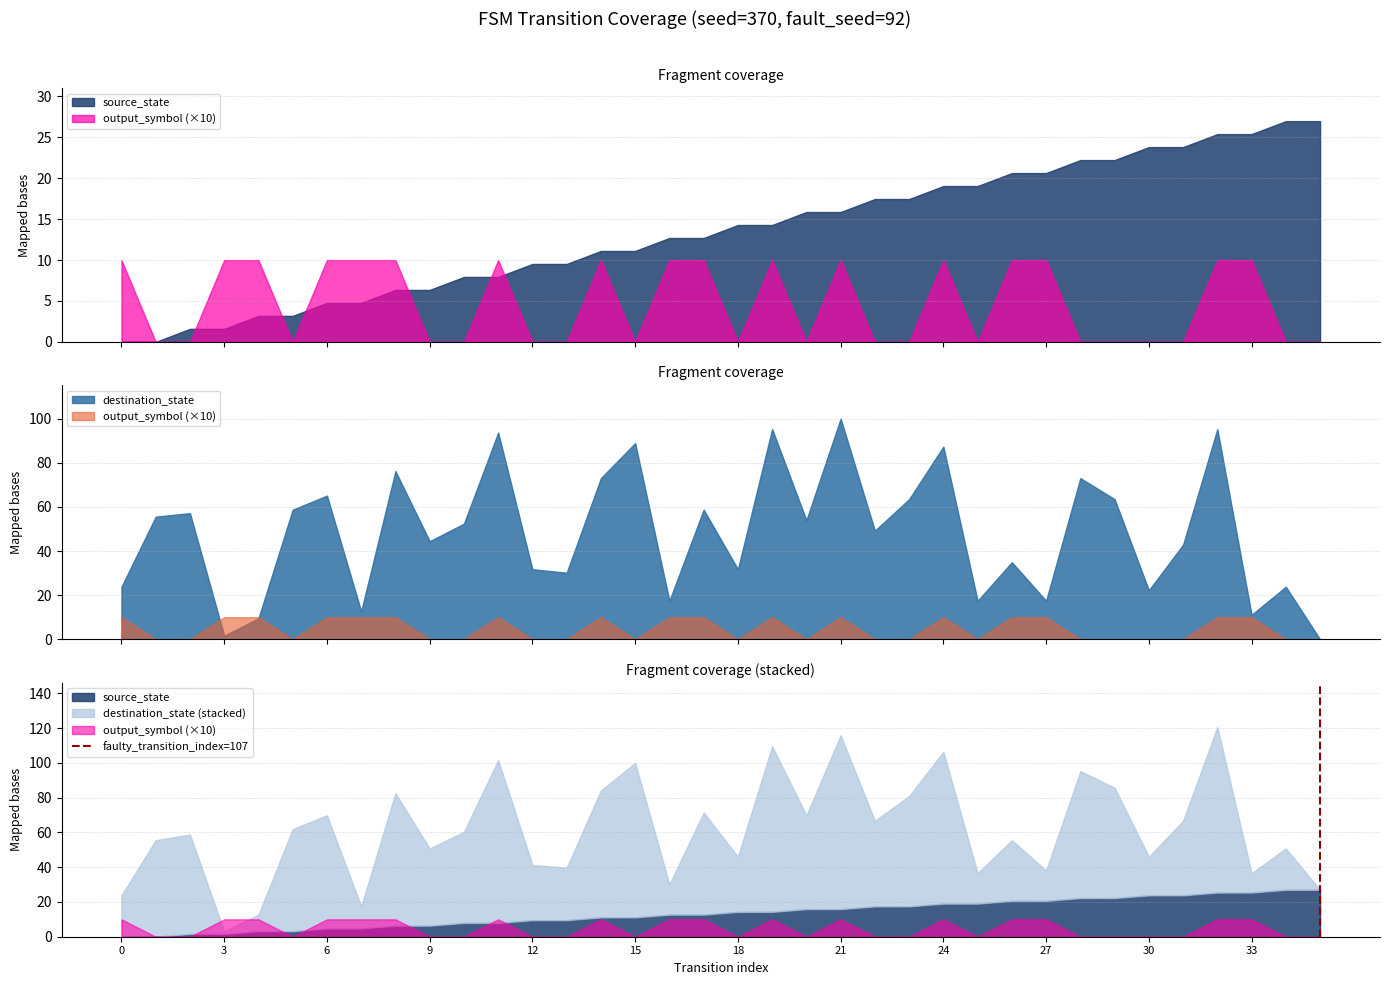

What is the sum of the values at 3 and 0?

1